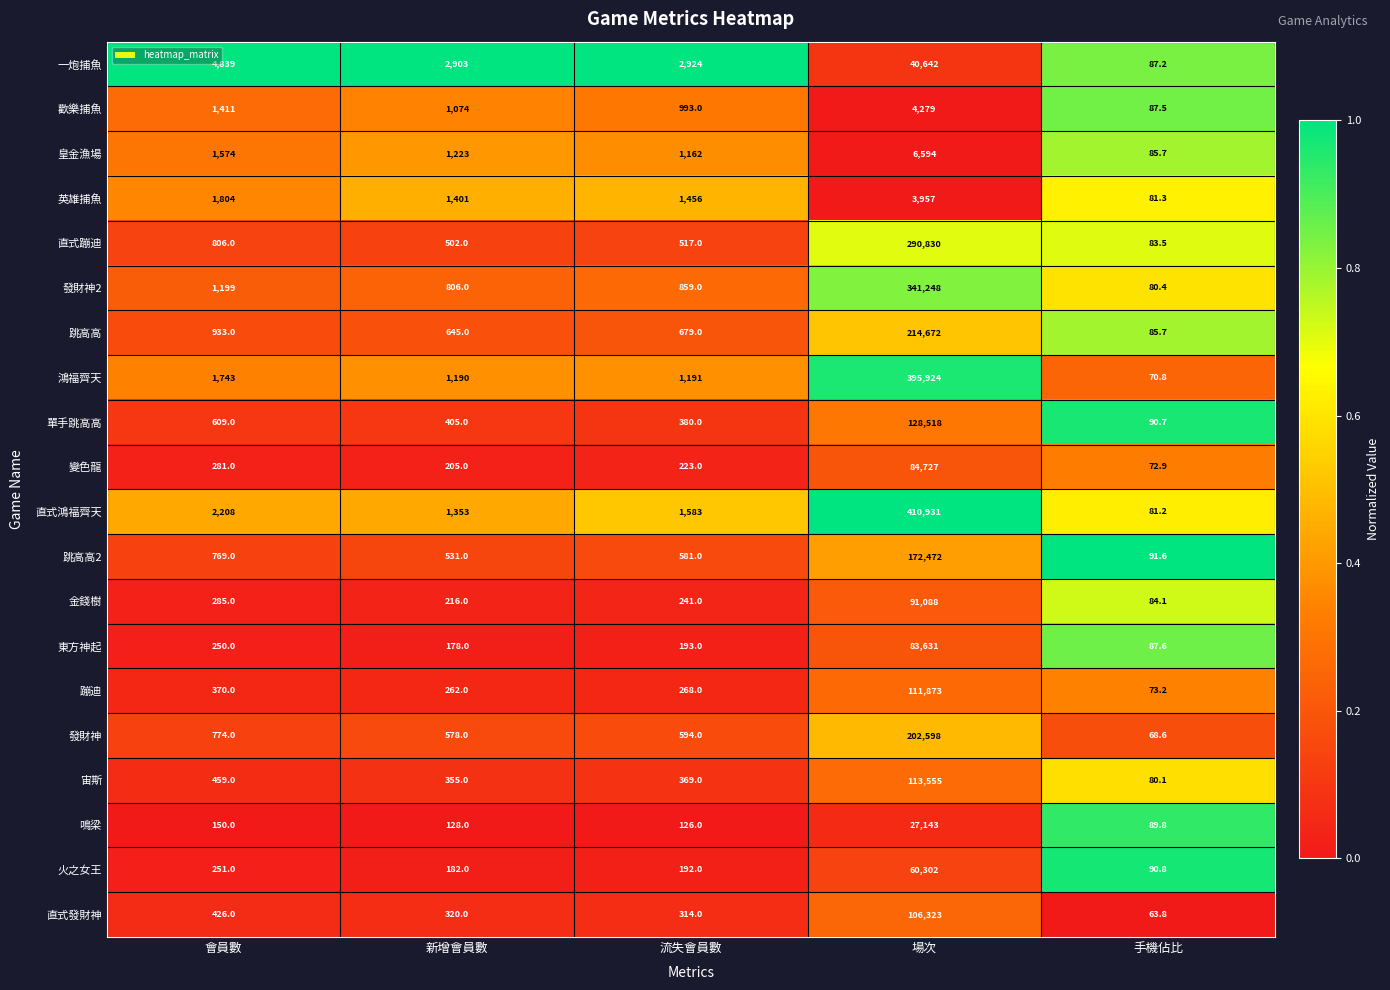

Which category has the highest value in the 直式發財神 series?

場次